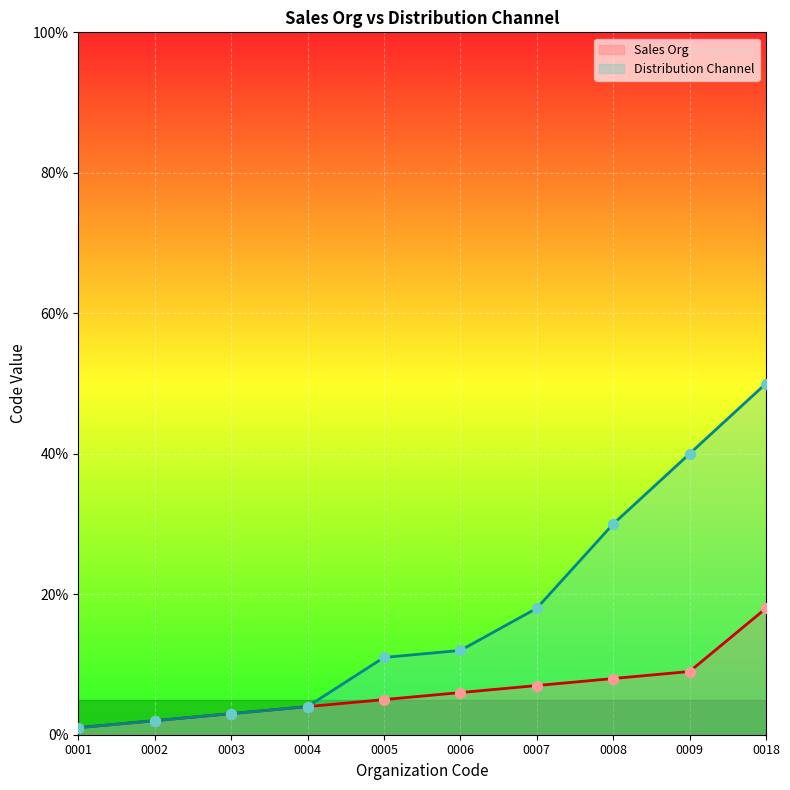

At how many categories does at least one series exceed 3?

7